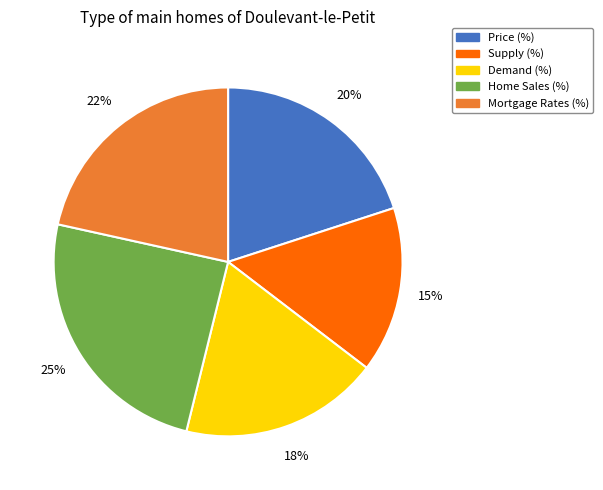

What is the ratio of the value at Supply (%) to the value at Home Sales (%)?

0.6